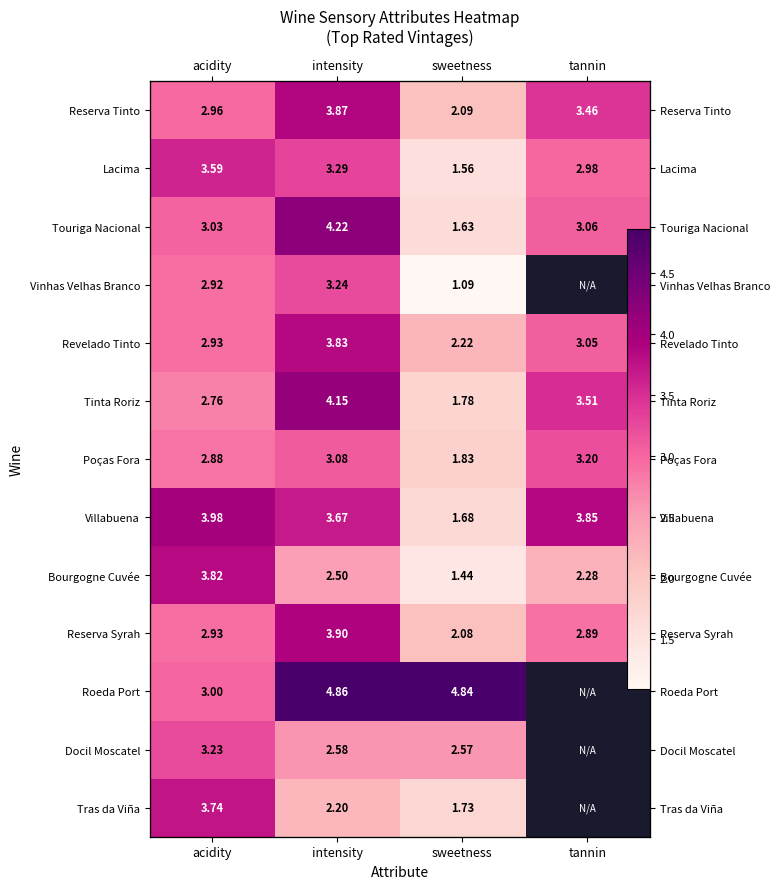

True or false: Poças Fora has a value of 1.9 at intensity.

False